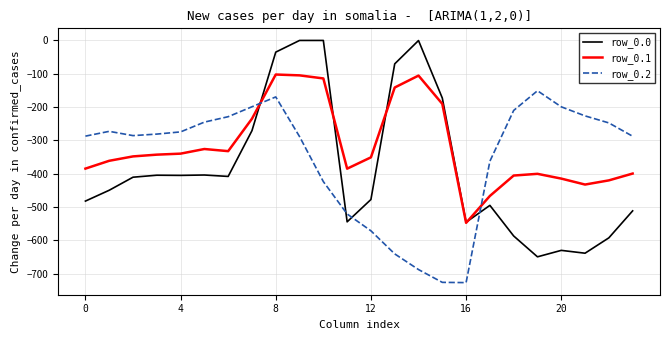

Which series has the largest range (max minus min)?

row_0.0